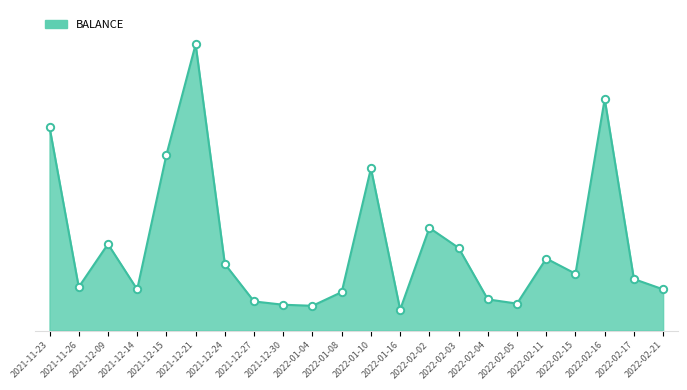

Does the chart have visible grid lines?

No